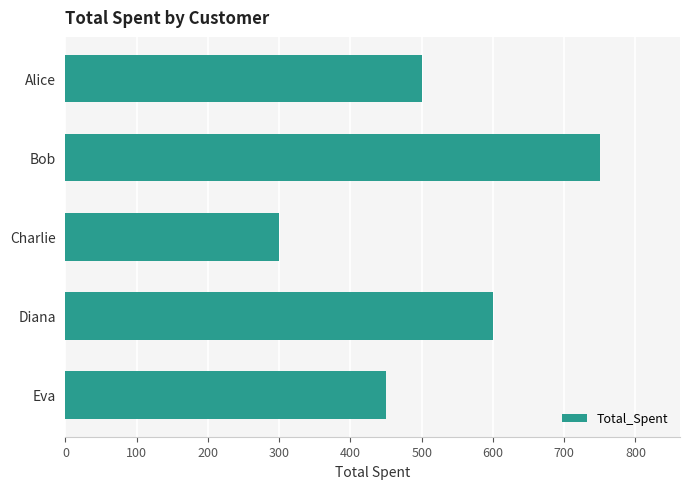

The chart shows a value of 135 at Charlie. True or false?

False